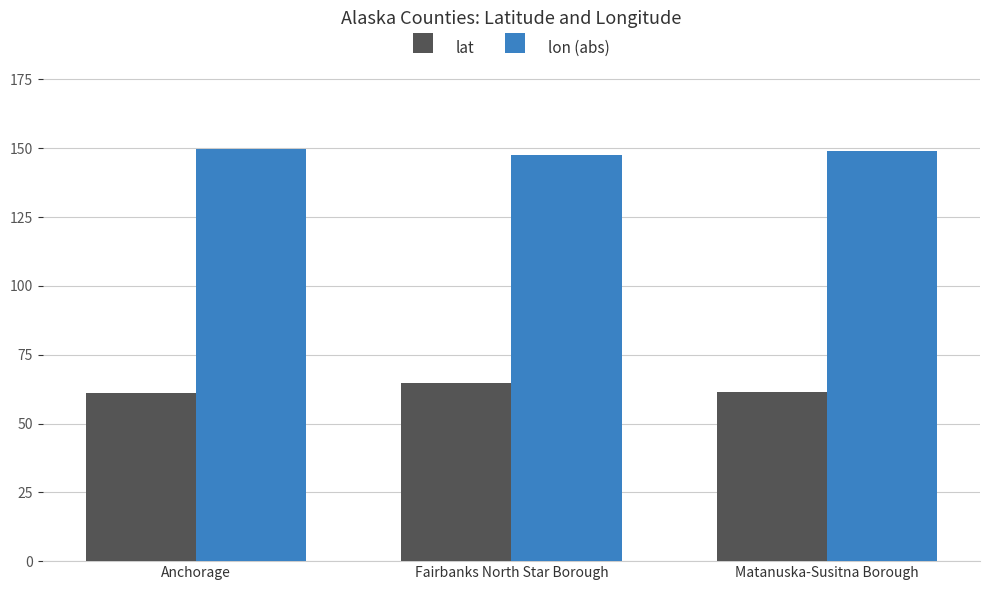

Where does the lon (abs) series first go above 149?

Anchorage